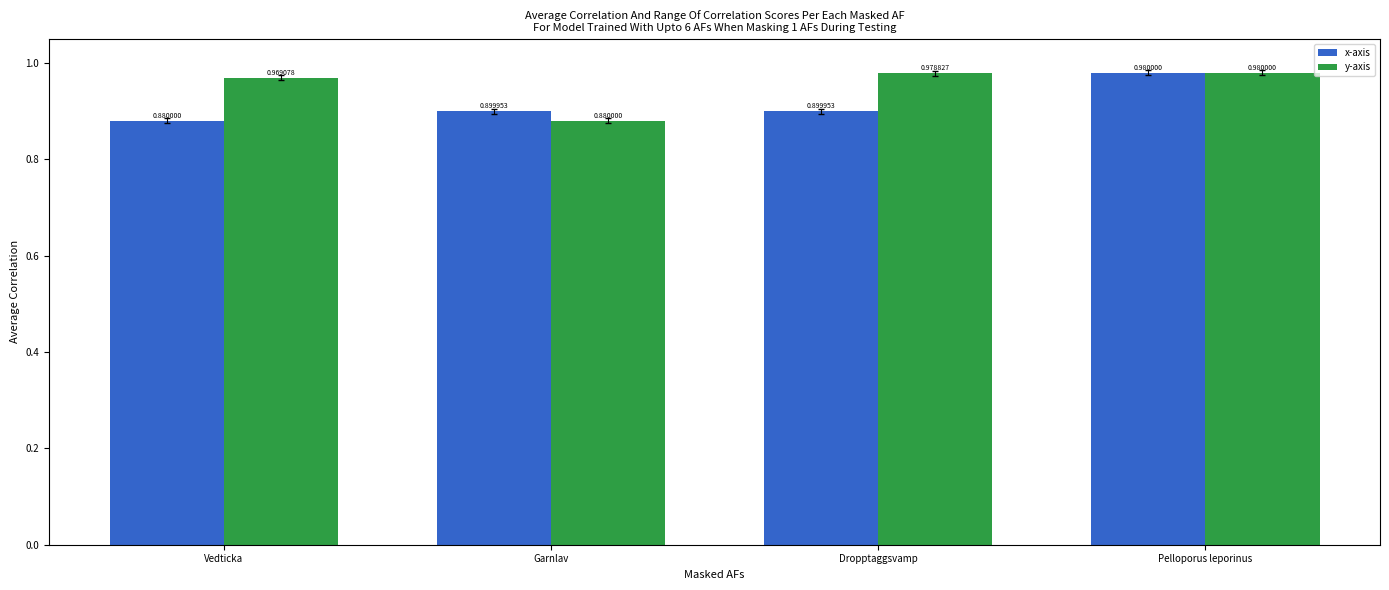

Are the bars horizontal?

No